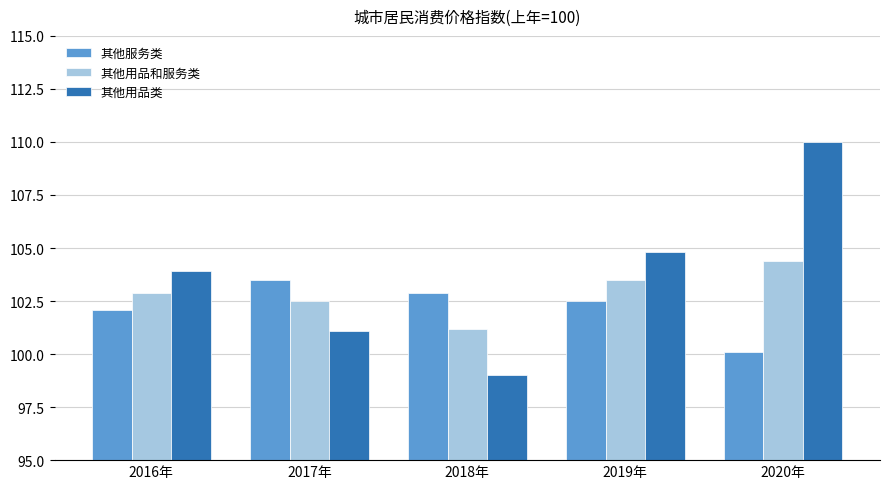

At which label does 其他服务类 reach its peak?

2017年